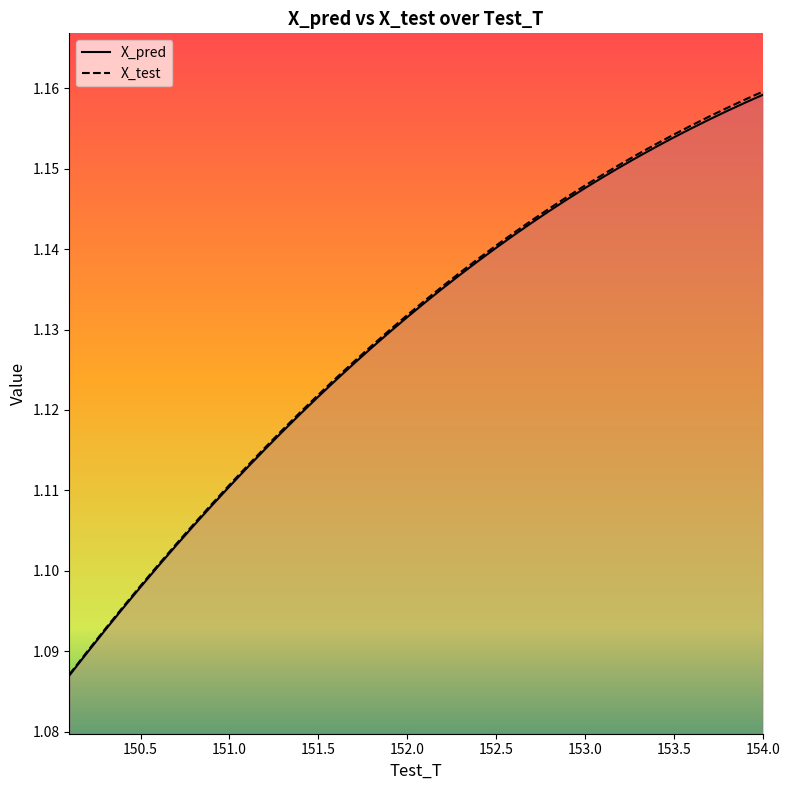

What is the label of the 19th point from the right?

152.199999999996